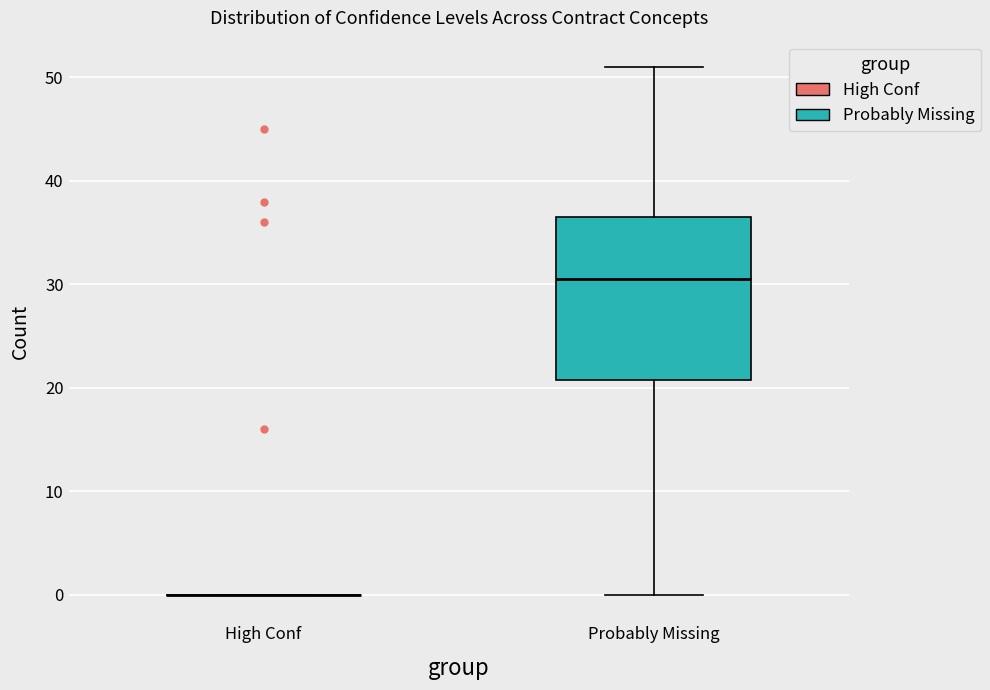

Comparing the boxes themselves (not the whiskers), which one is the tallest?

Probably Missing